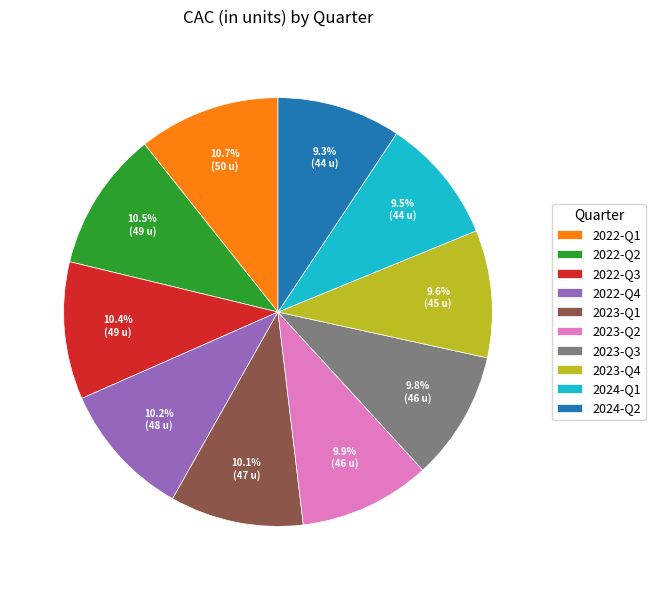

Is there any slice that represents more than half of the pie?

No